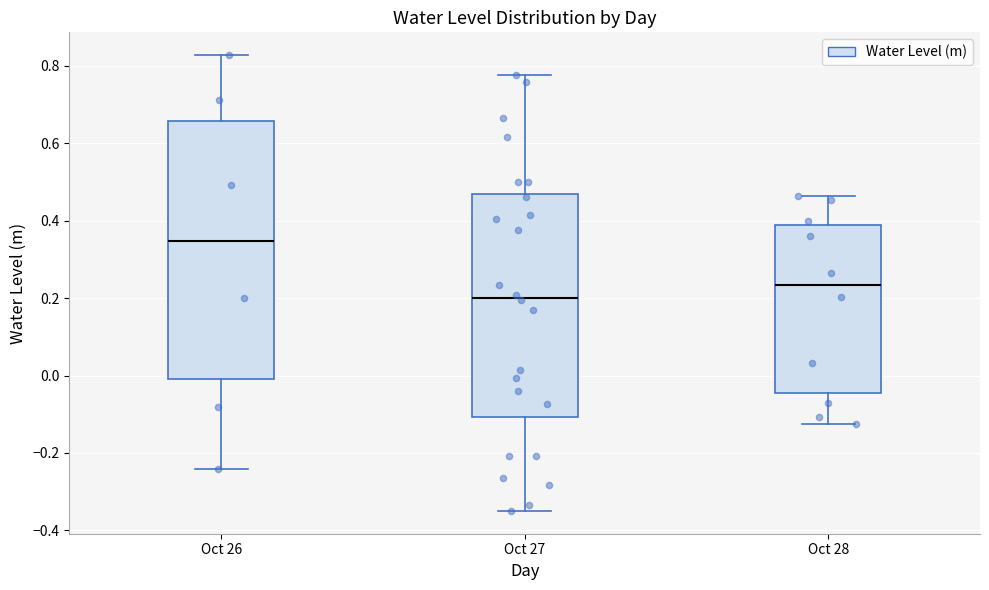

Comparing the boxes themselves (not the whiskers), which one is the tallest?

Oct 26